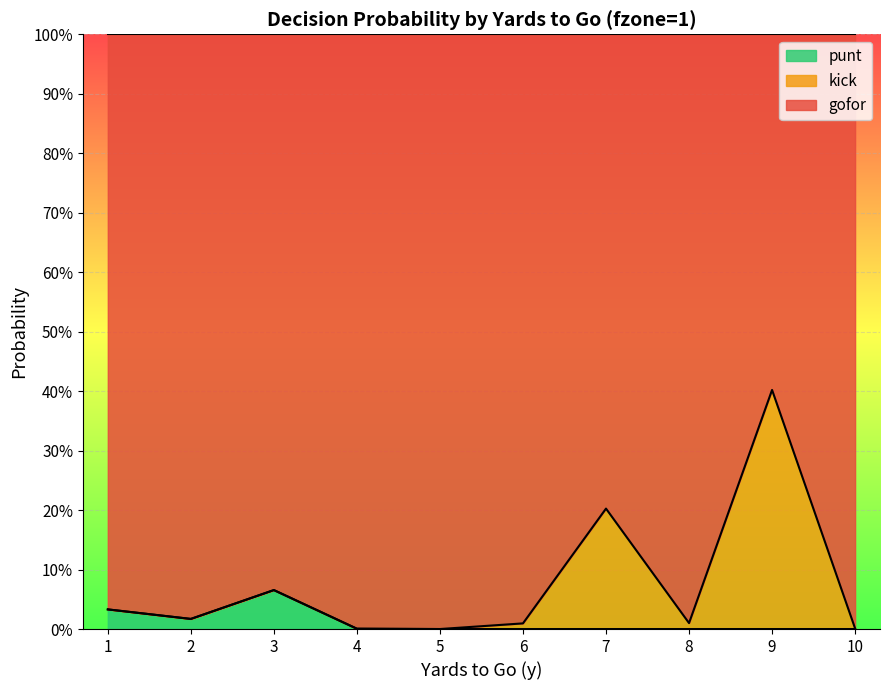

What are all the series names shown in the legend?

punt, kick, gofor